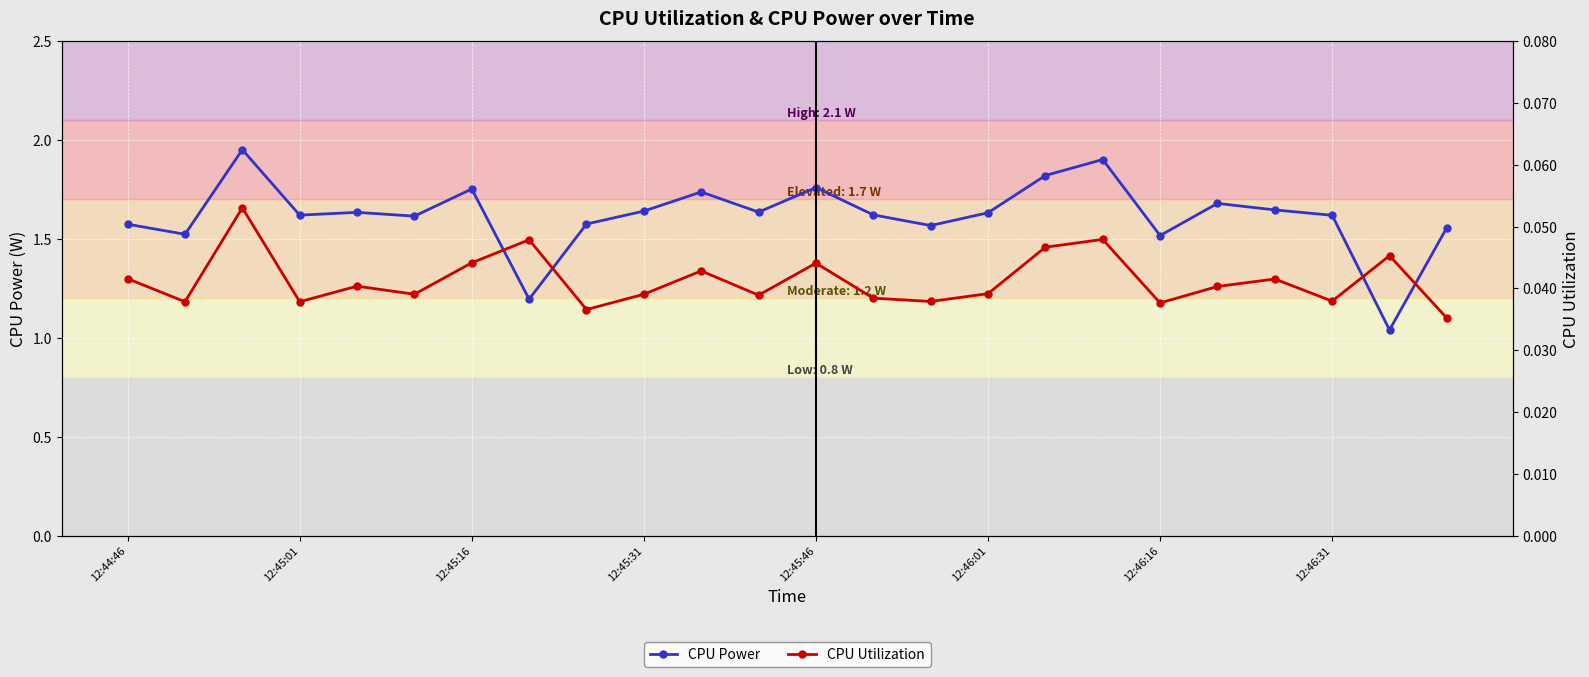

True or false: CPU Power and CPU Utilization cross at least once.

False